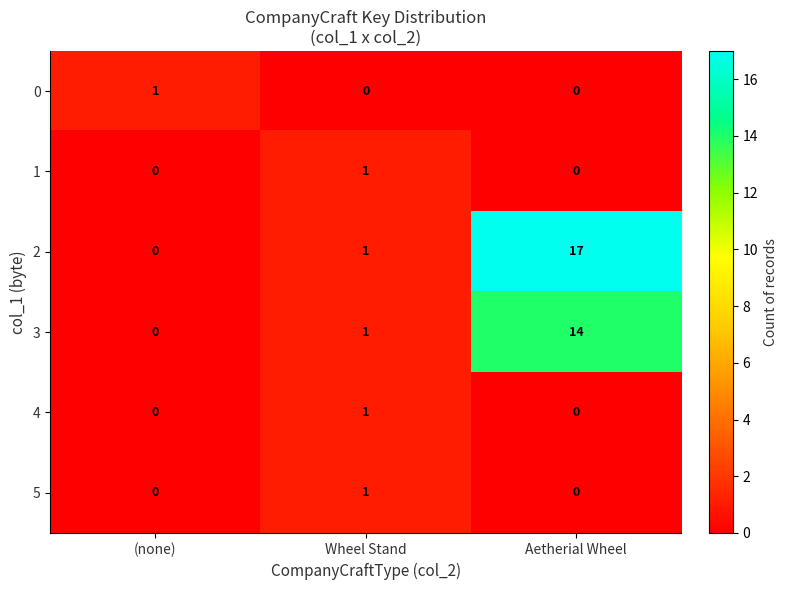

How many data points does each series have?

3